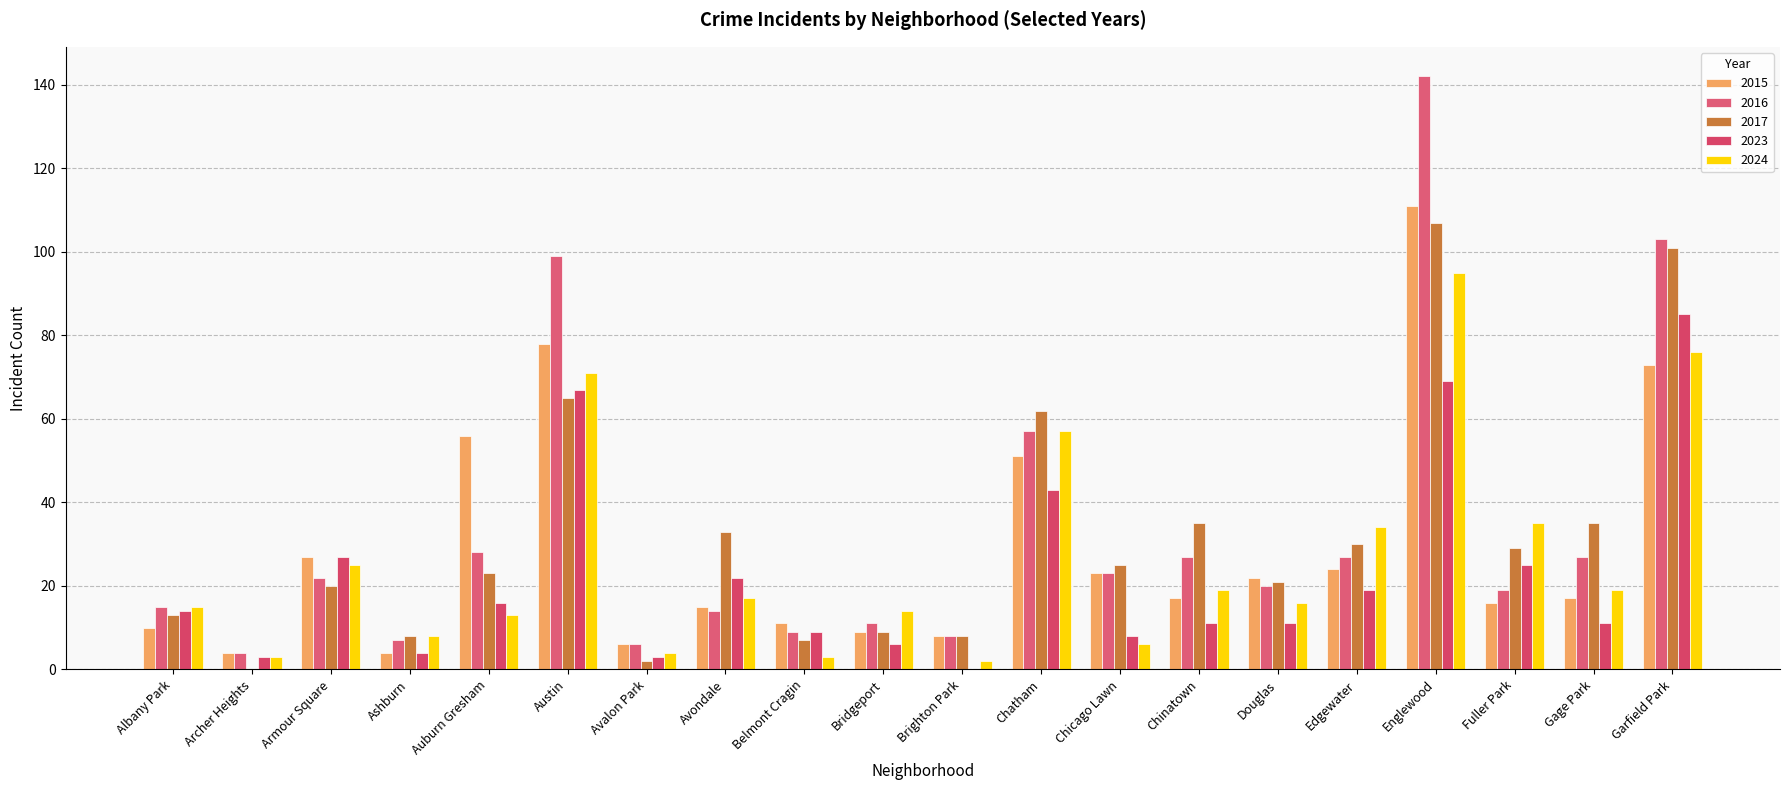

Are the bars grouped side by side (vs. stacked)?

Yes